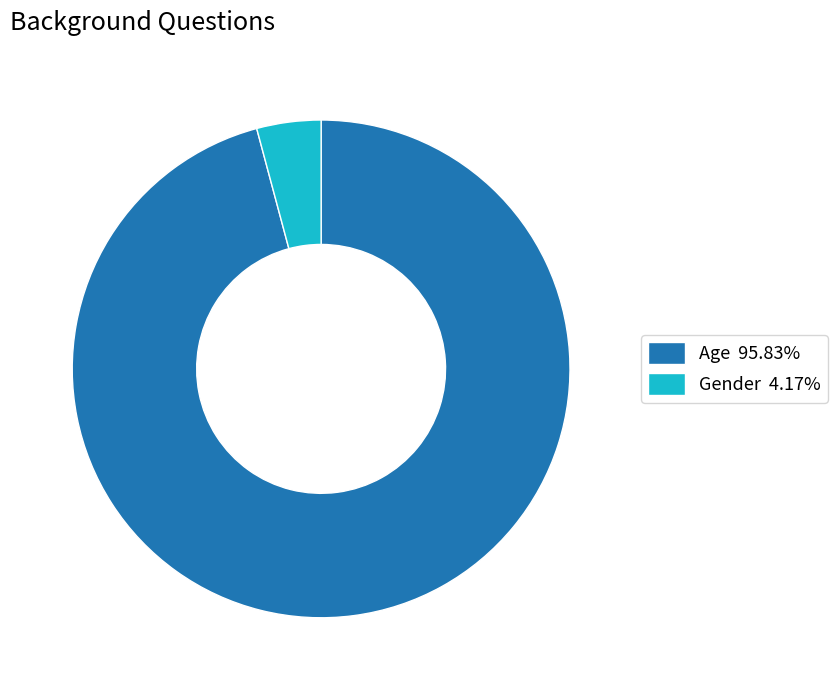

Does Age 95.83% account for over 50% of the chart?

Yes